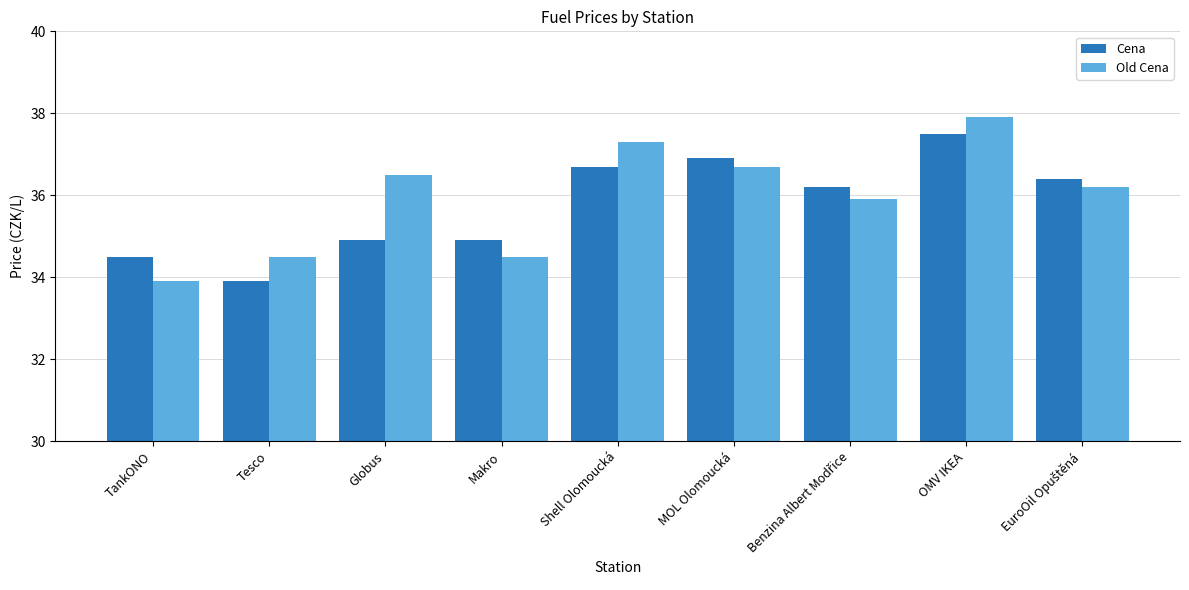

At which label does Cena reach its minimum?

Tesco